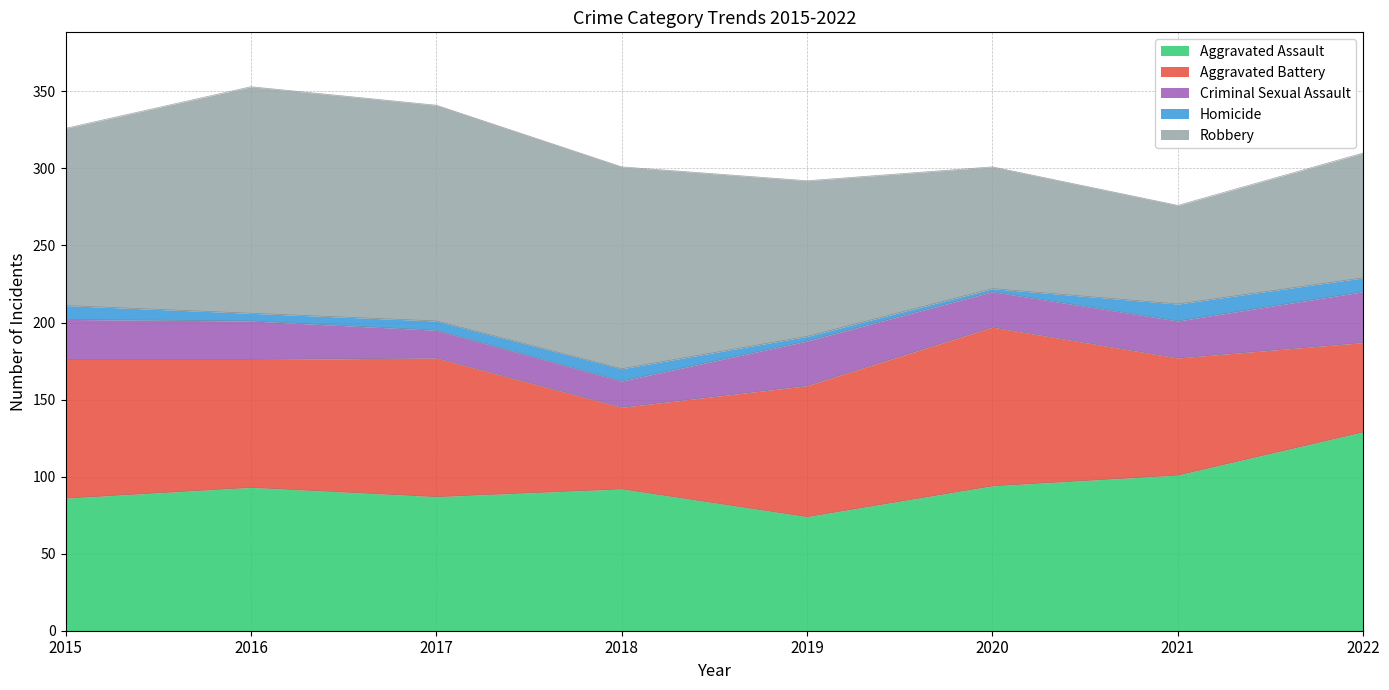

Where is Criminal Sexual Assault nearest to the value 25?

2016